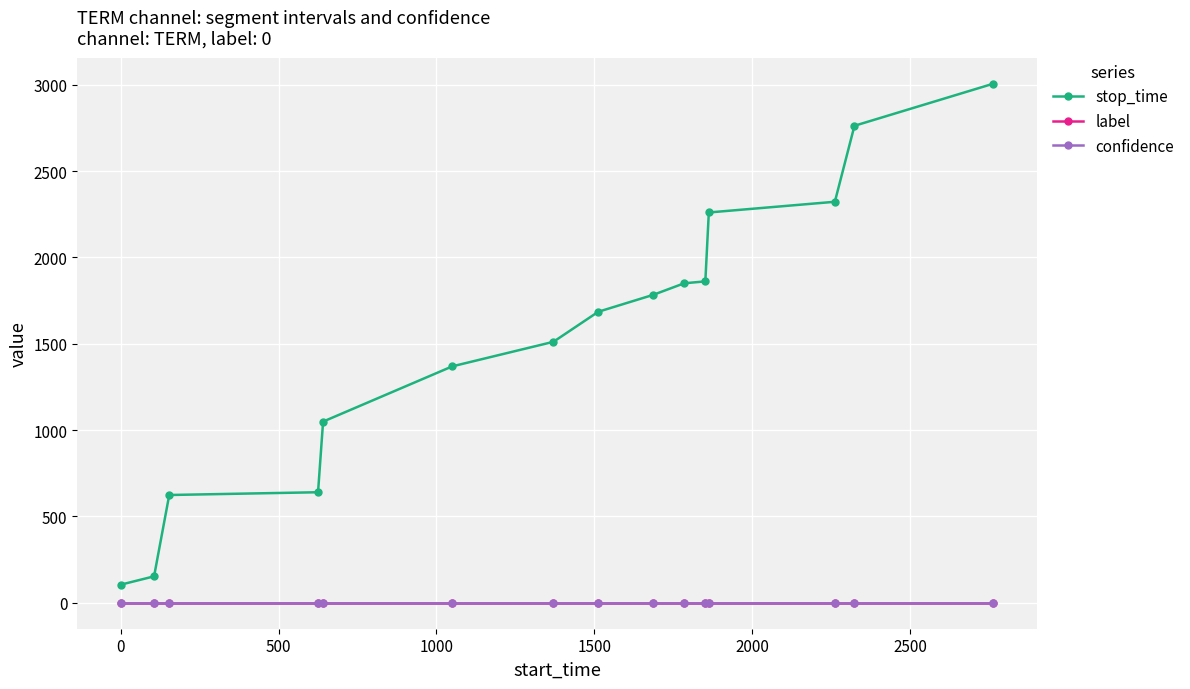

True or false: stop_time and confidence intersect in this chart.

False